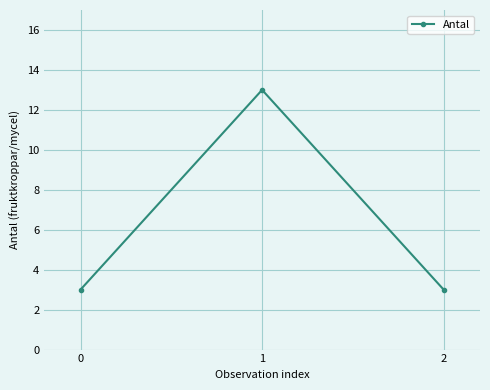

Count the number of categories in the chart.

3